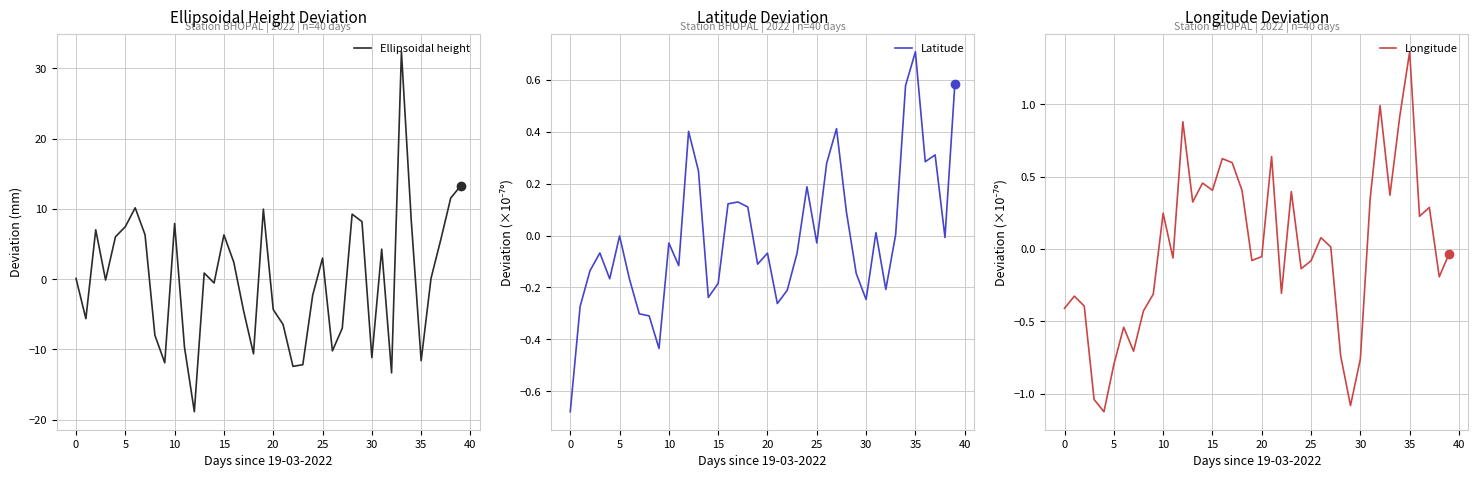

How many values in the Ellipsoidal height series exceed 0?

21